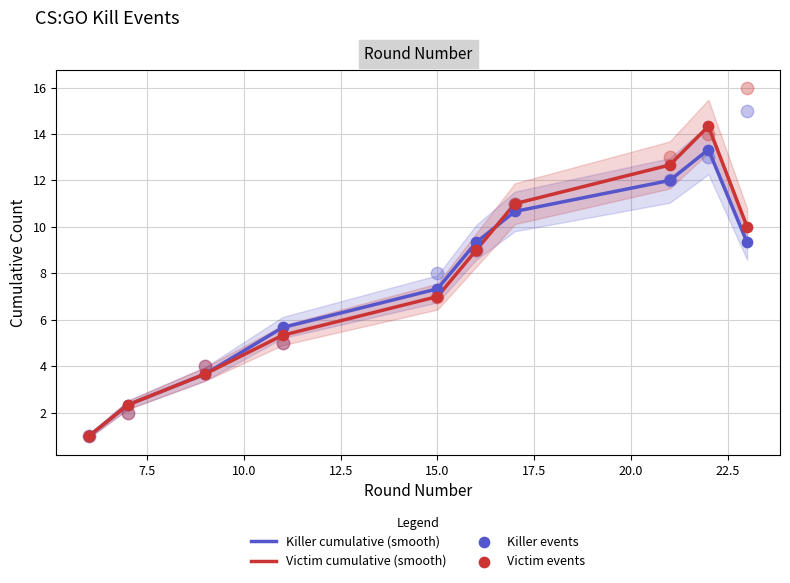

What is the maximum value for Killer cumulative (smooth)?

13.3